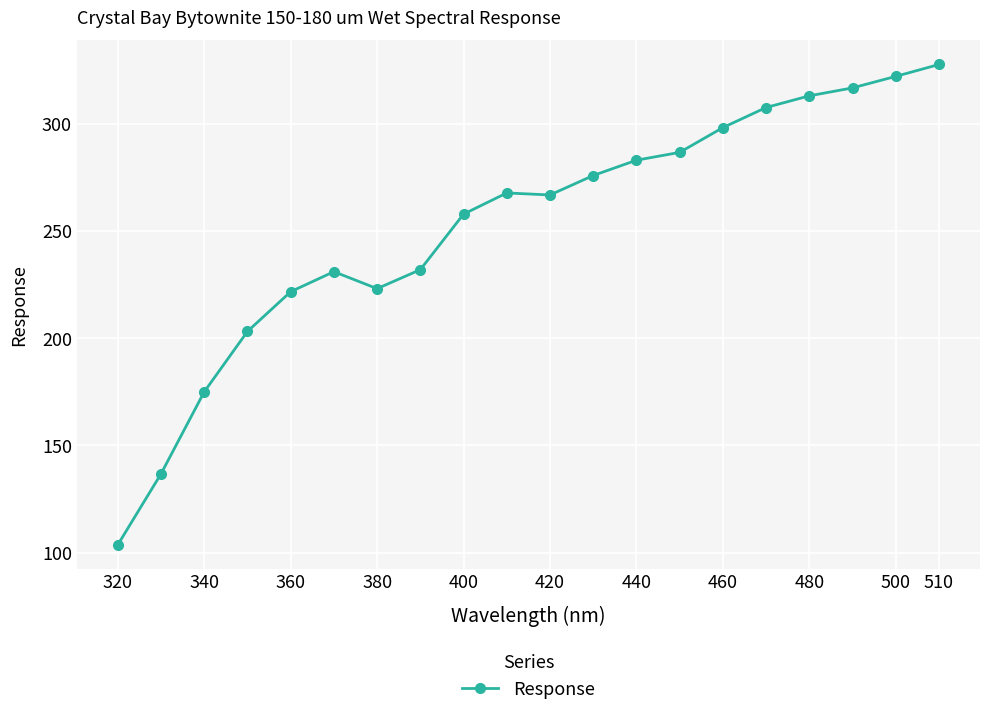

What is the smallest value displayed?

103.6